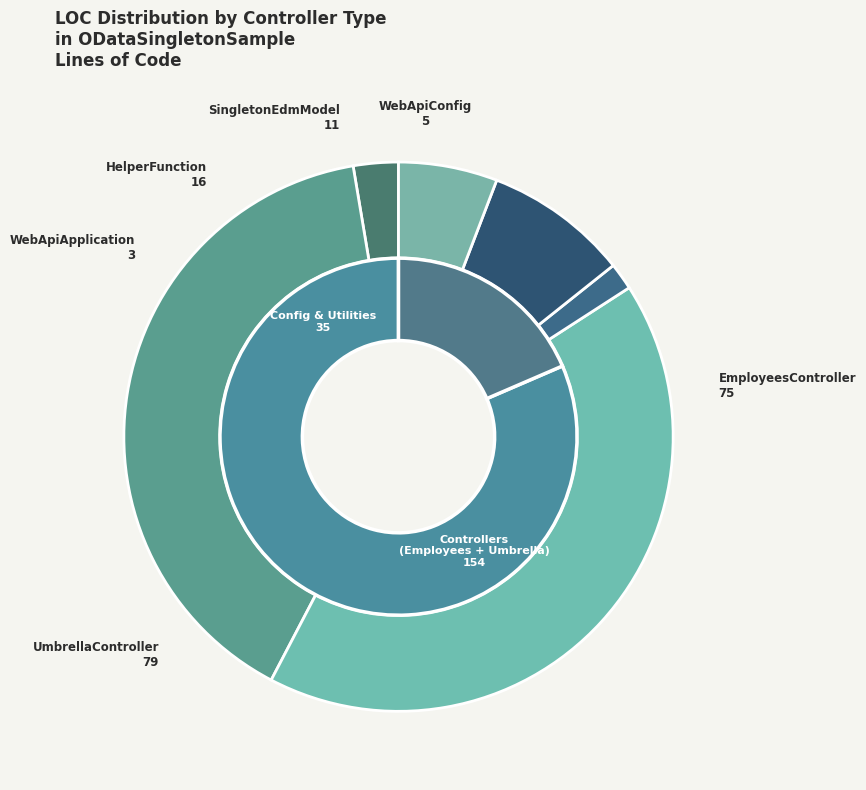

Which has a higher value, UmbrellaController or SingletonEdmModel?

UmbrellaController